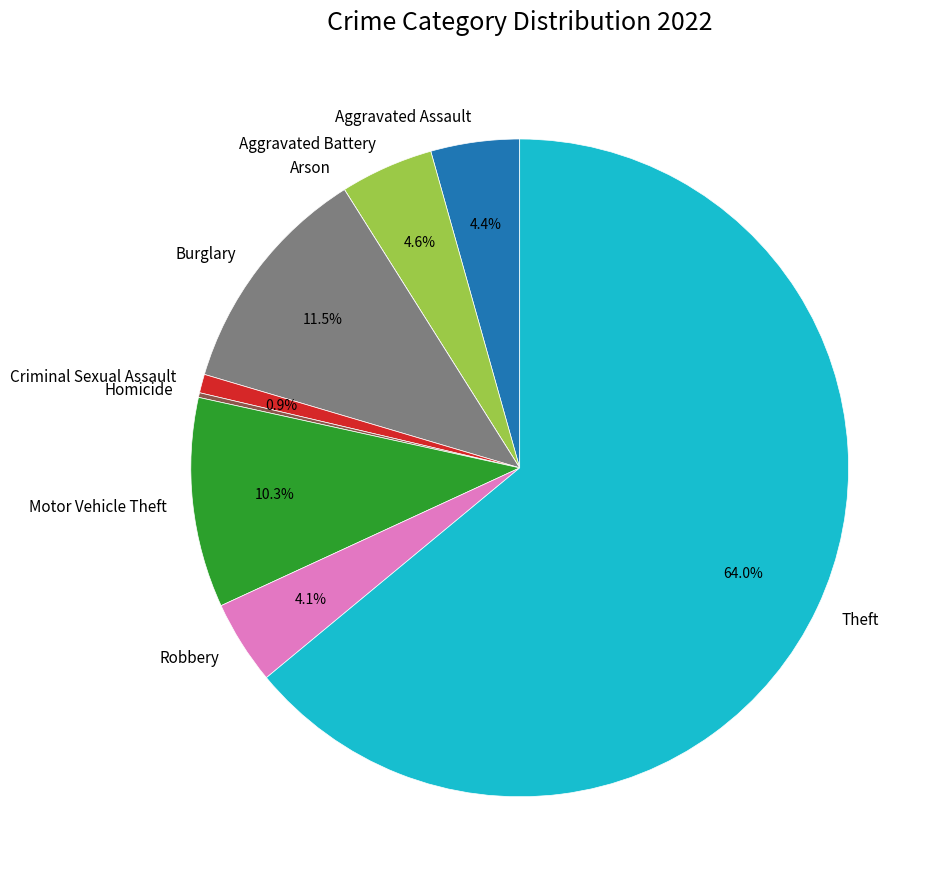

Which slice is the largest?

Theft